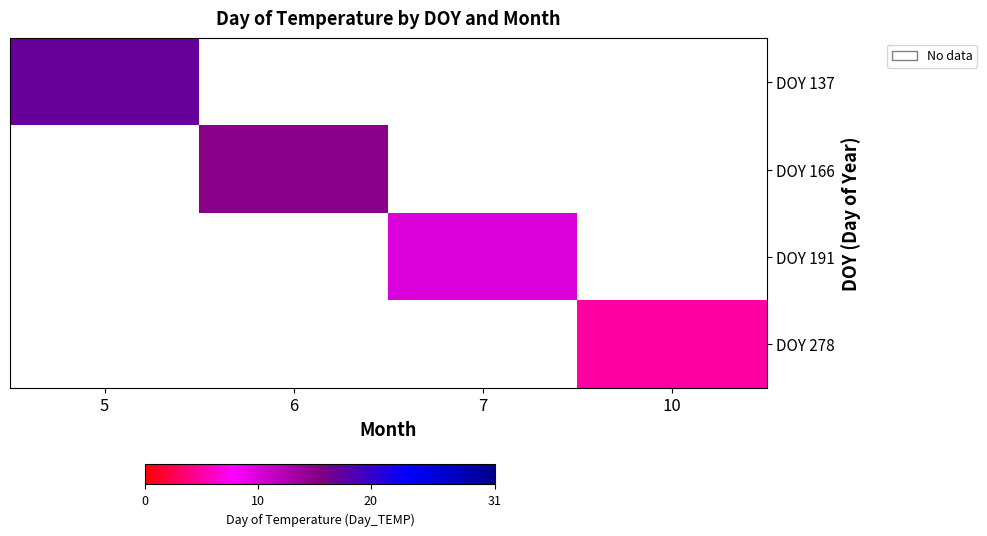

Read the DOY 191 value at 7.

10.0